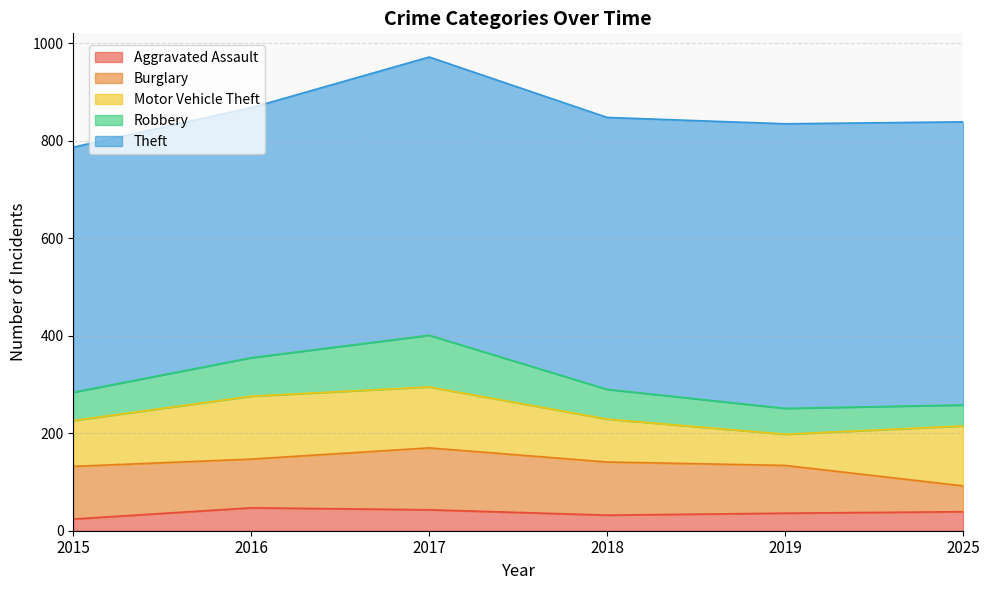

At how many categories does at least one series exceed 300?

6